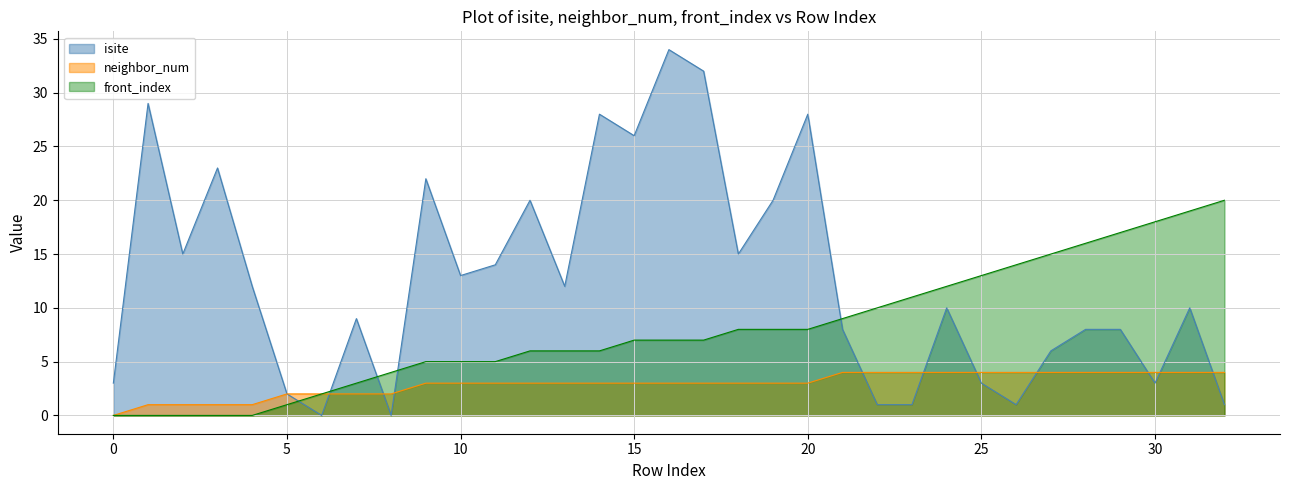

What is the difference between the second highest and minimum values in the front_index series?

19